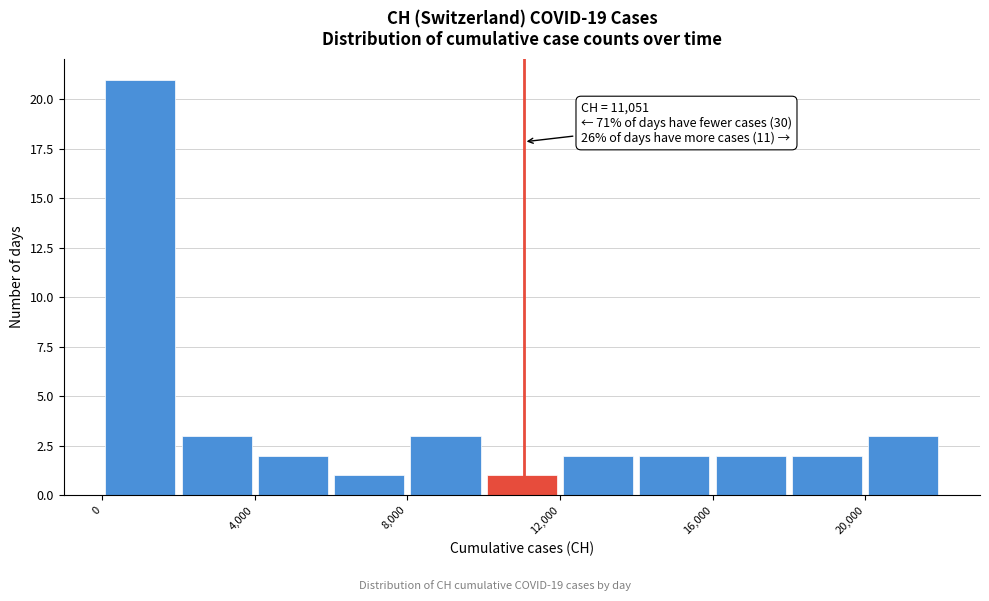

Which range on the x-axis has the tallest bar?

0 to 2000